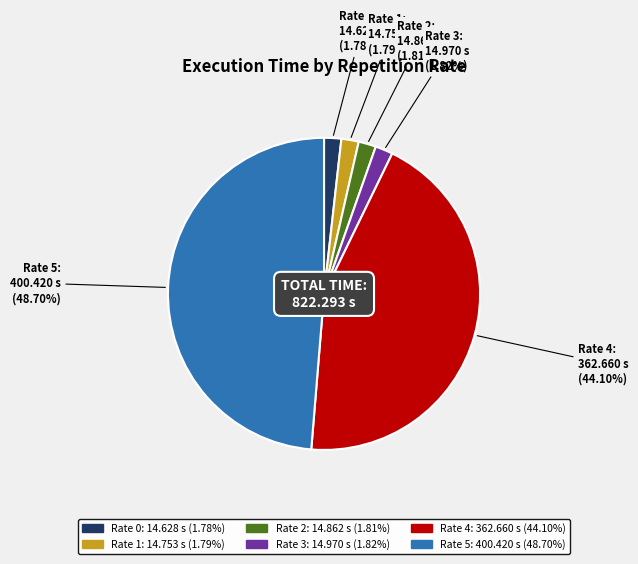

Is there a majority slice in this chart?

No